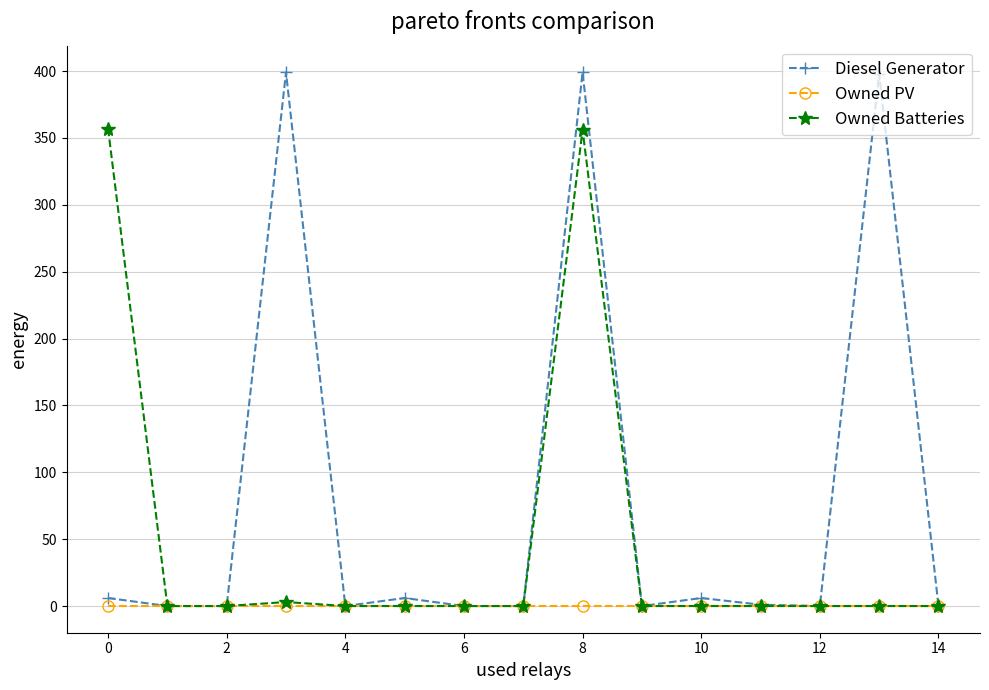

At how many categories does at least one series exceed 155?

4